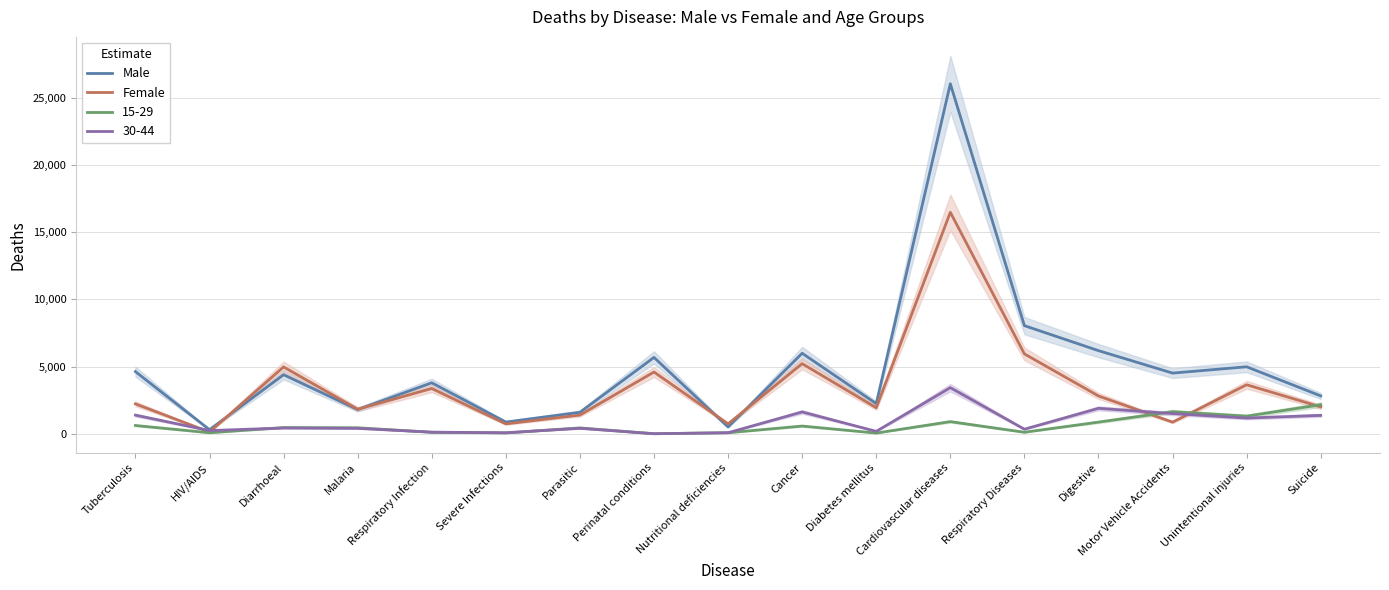

After their last crossing, which series has the higher values: Female or Male?

Male